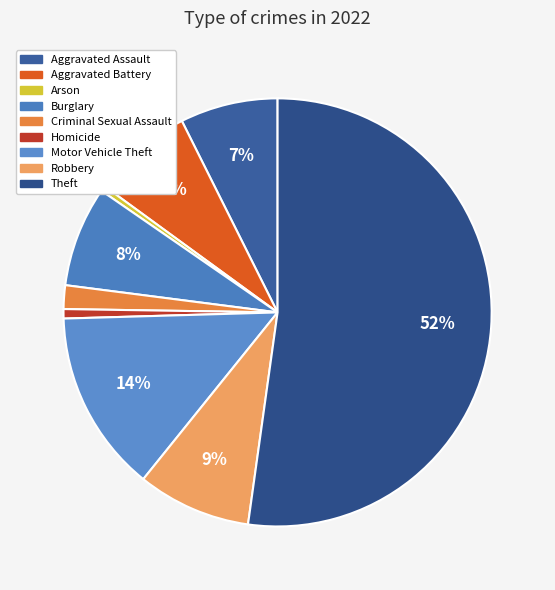

What percentage is NOT represented by Aggravated Assault?

92.6%